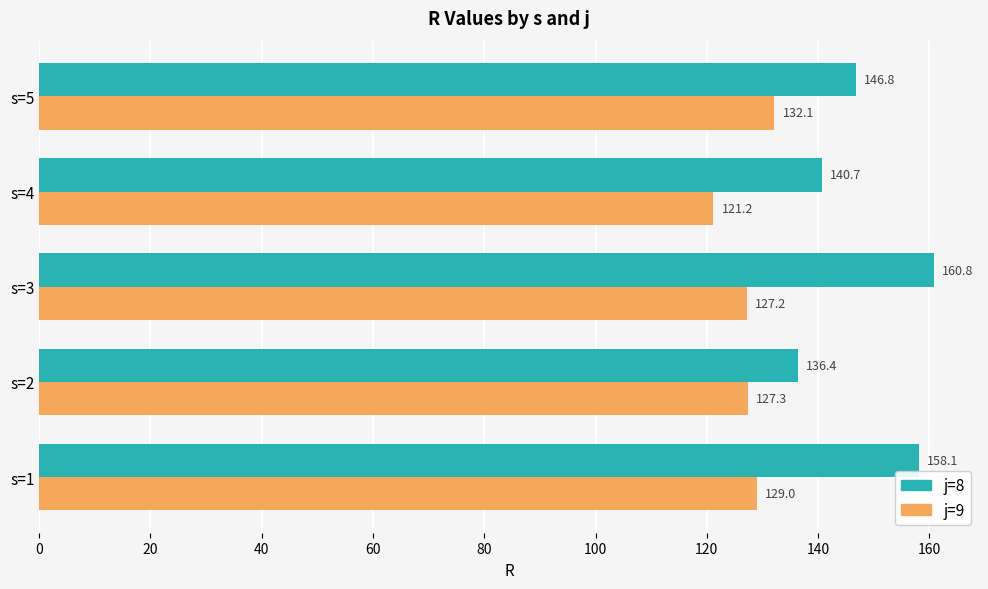

At how many categories does at least one series exceed 131?

5